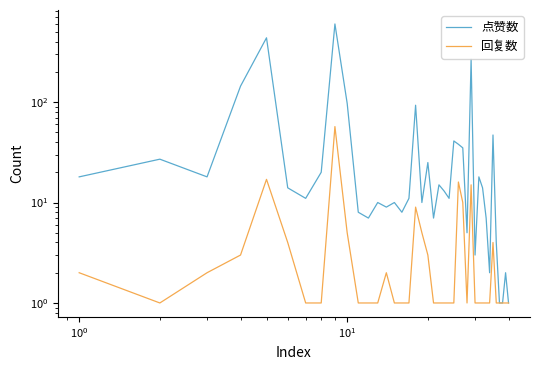

How many data points does each series have?

40